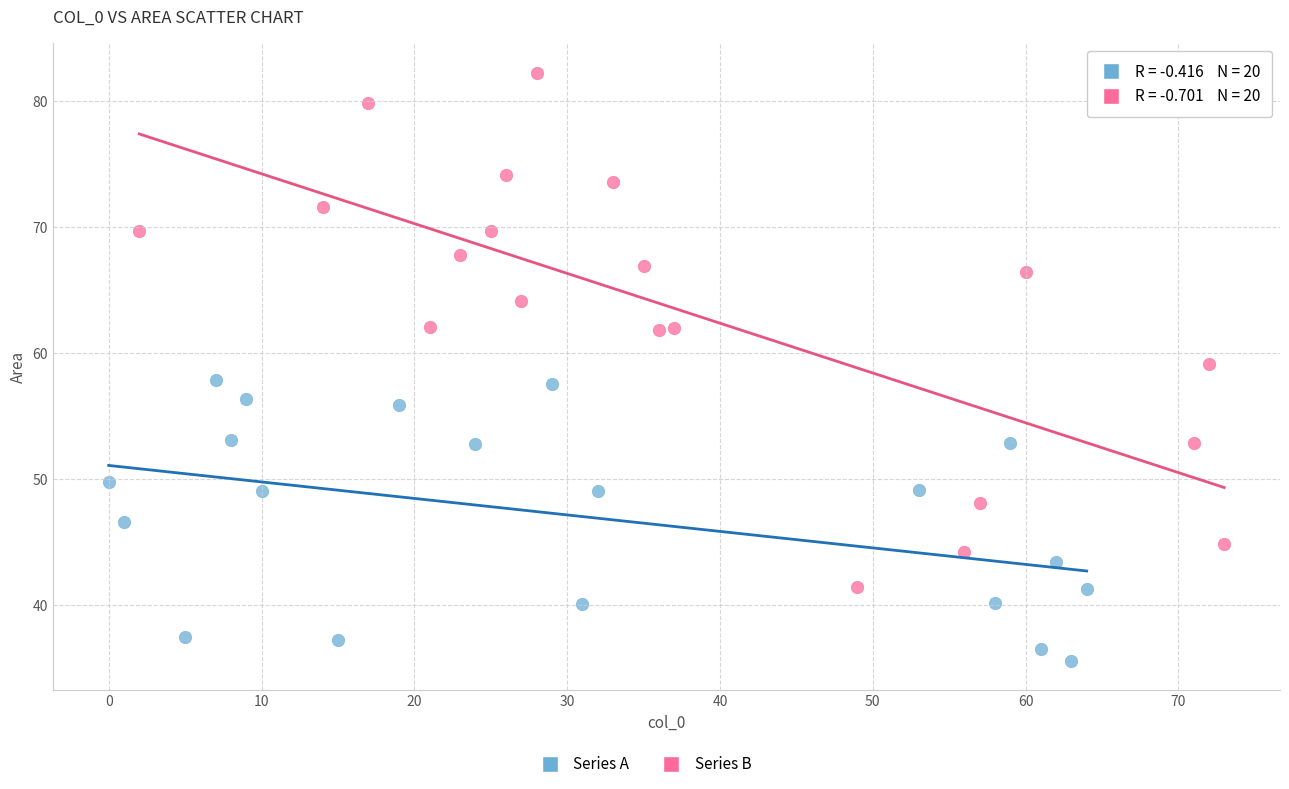

Which series reaches the maximum Y coordinate?

Series B